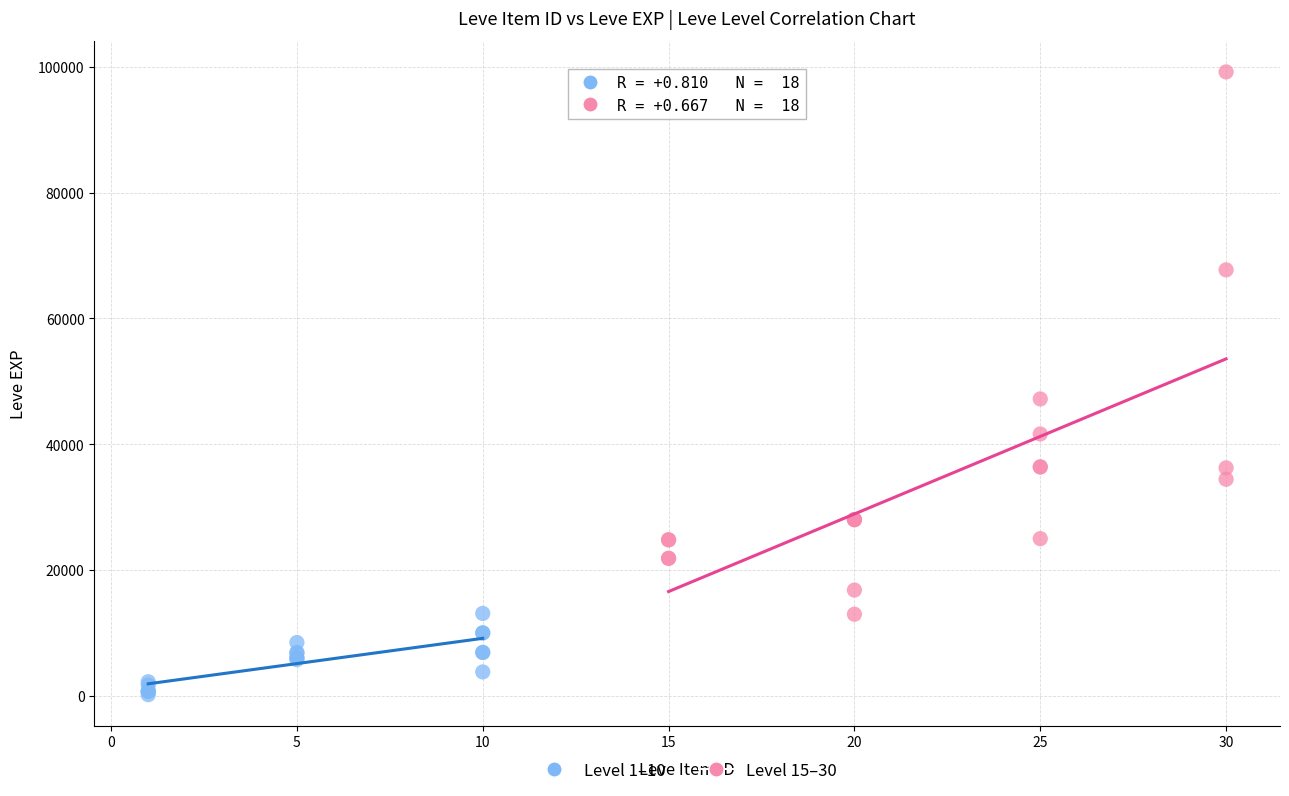

Which series contains the highest Y value?

Level 15–30